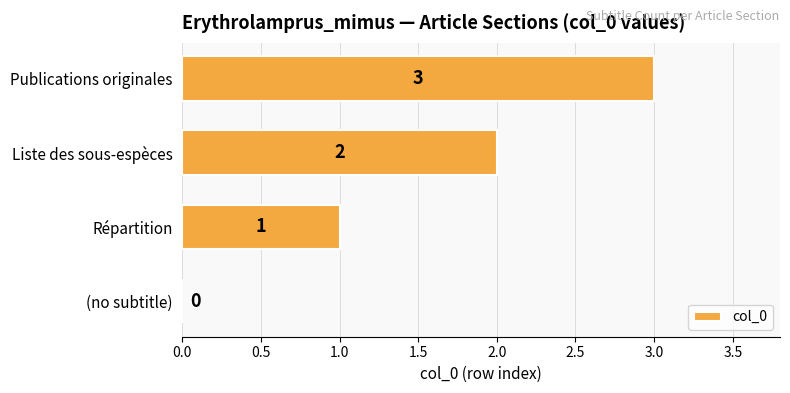

Which category has the highest value across all series?

Publications originales